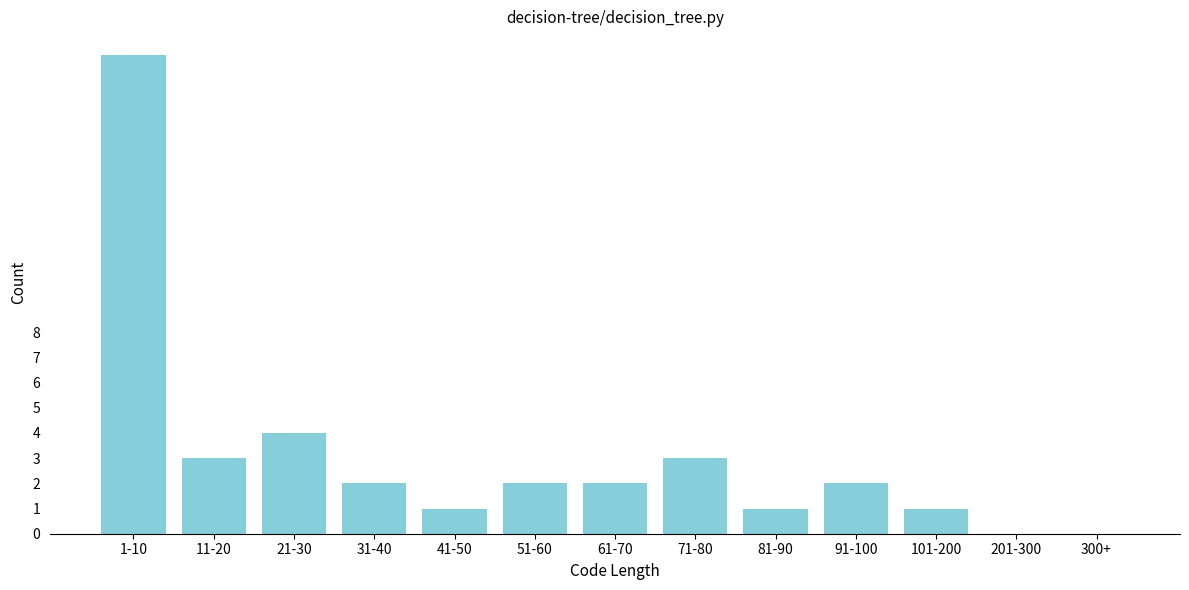

Reading right to left, transcribe all the data shown in this chart.

300+=0	201-300=0	101-200=1	91-100=2	81-90=1	71-80=3	61-70=2	51-60=2	41-50=1	31-40=2	21-30=4	11-20=3	1-10=19